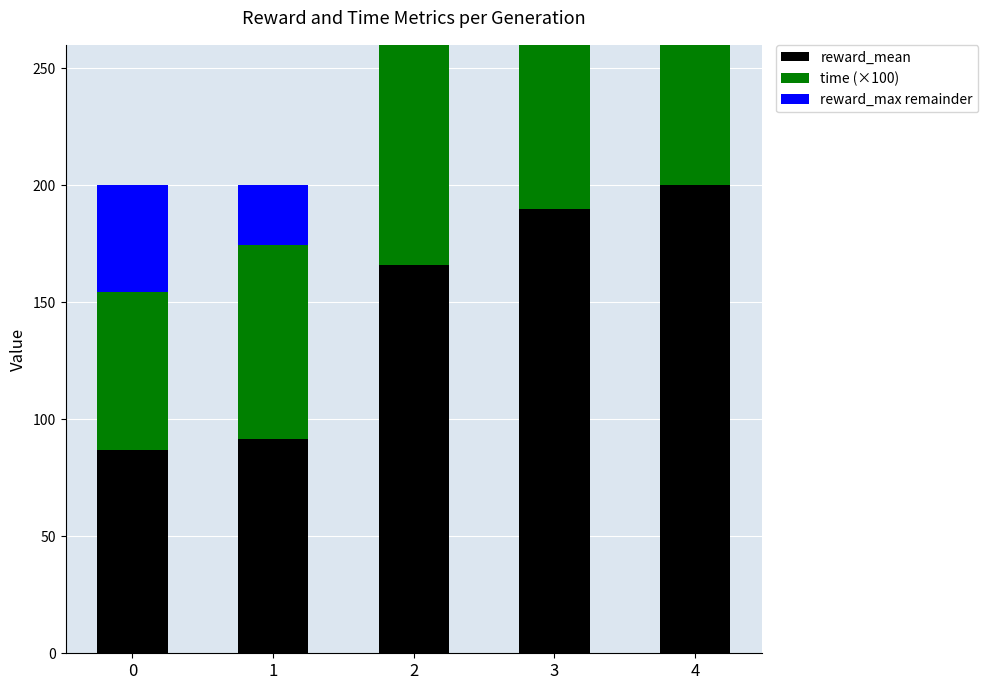

What are all the series names shown in the legend?

reward_mean, time (×100), reward_max remainder